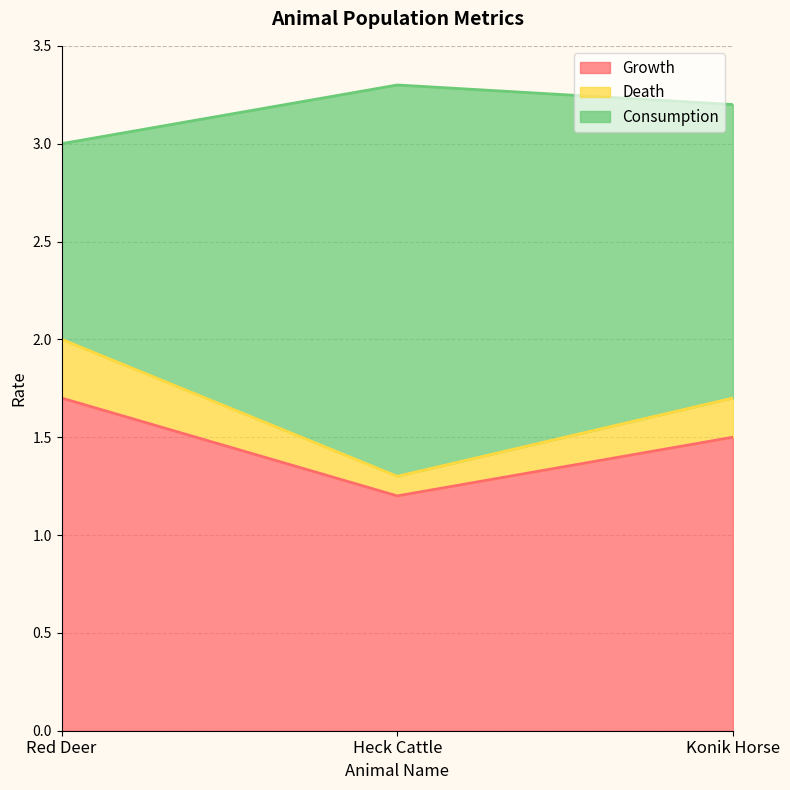

What is the total value across all series at Heck Cattle?

3.3